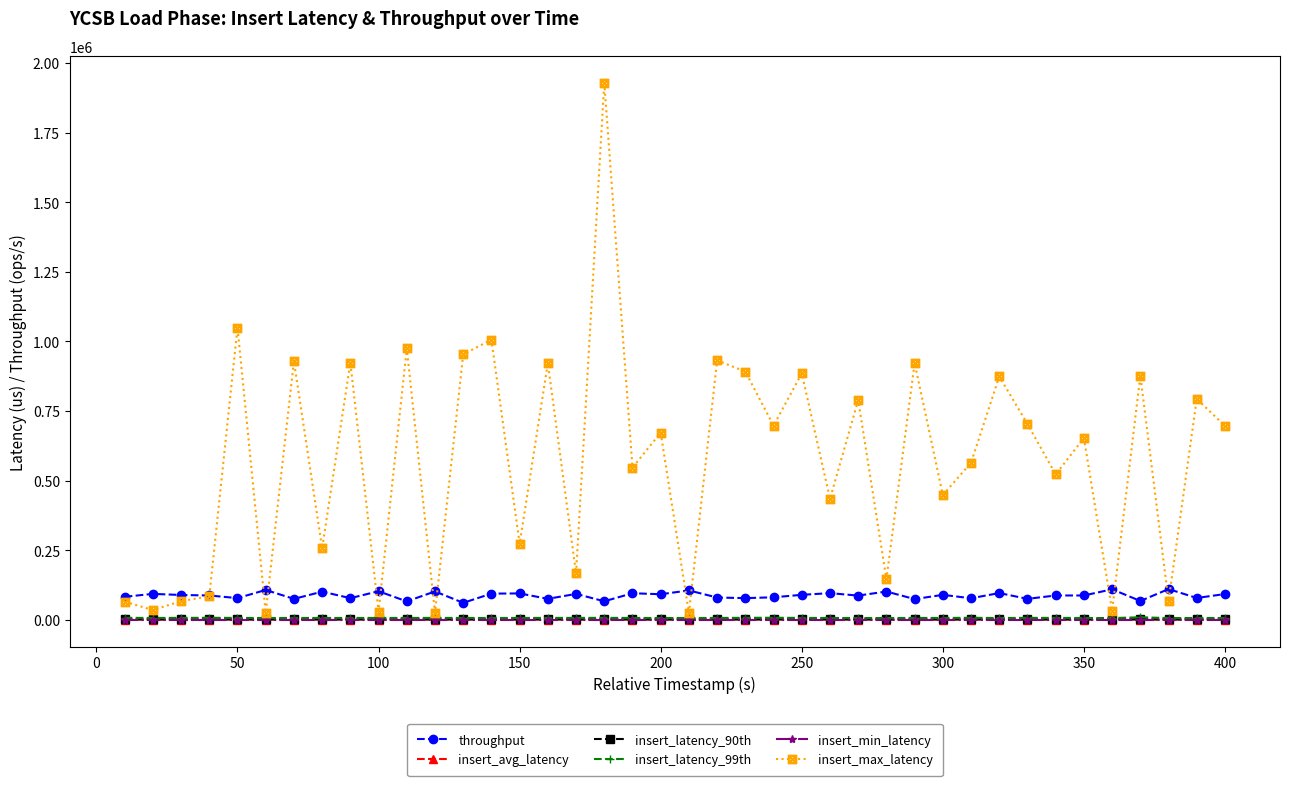

True or false: throughput and insert_min_latency intersect in this chart.

False